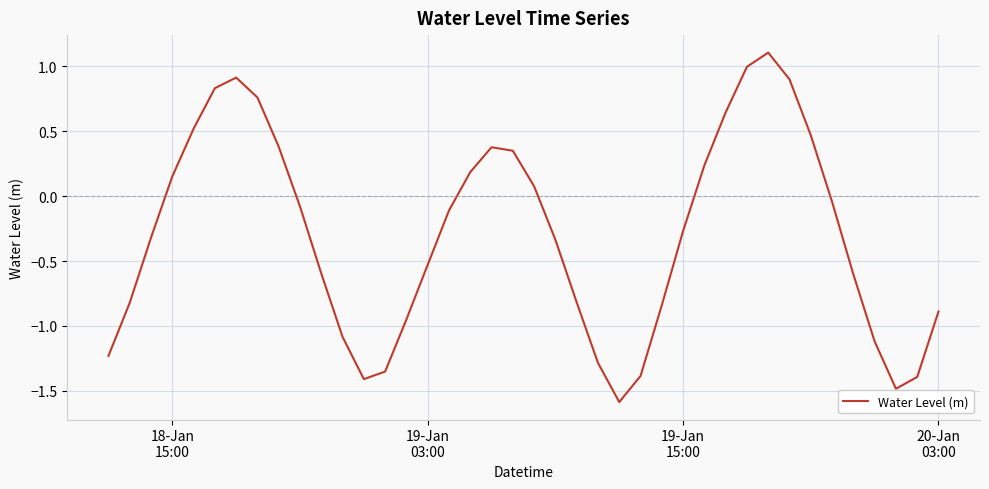

How many values are above zero?

16